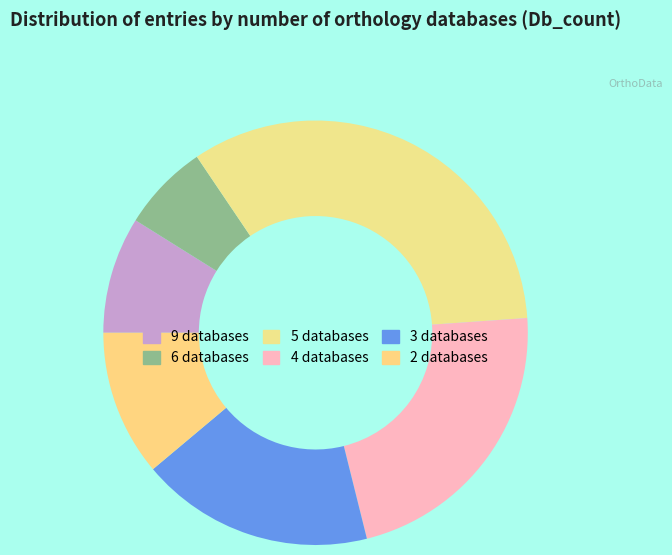

What is the smallest slice in the pie chart?

Db_count_6